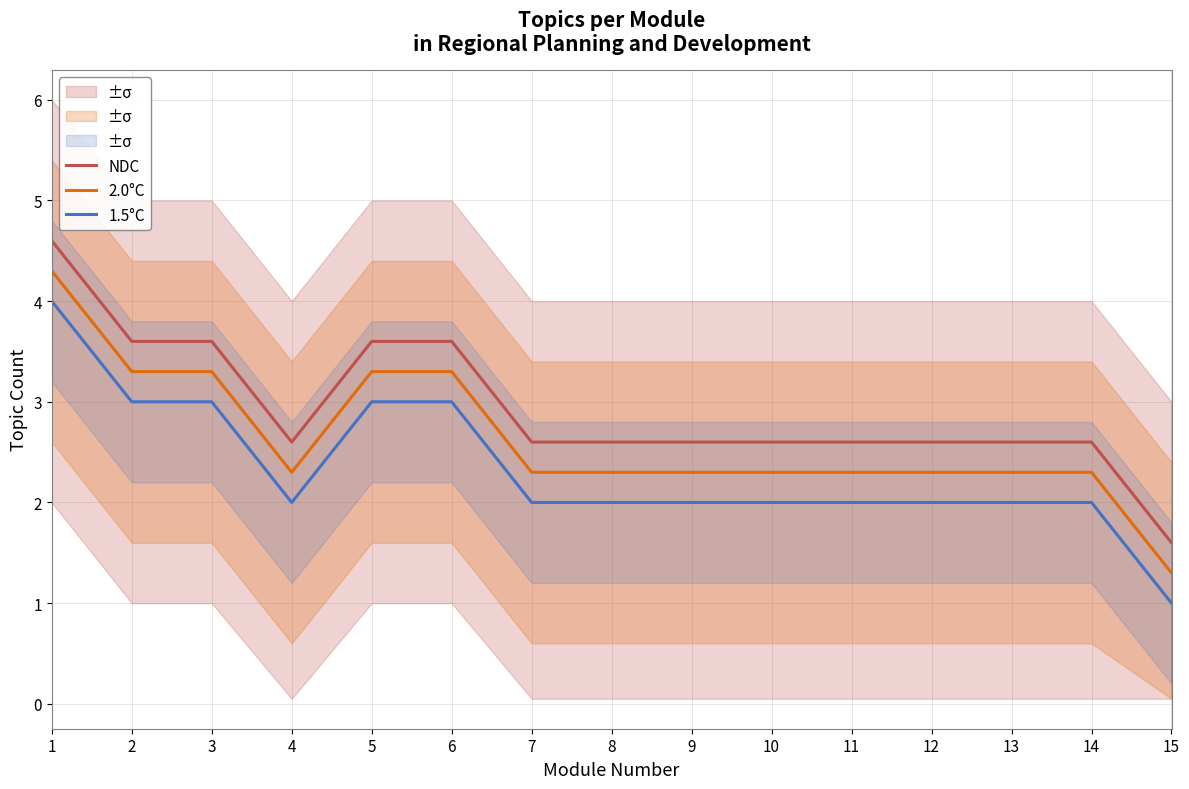

Between 12 and 14, which series saw the biggest shift?

NDC